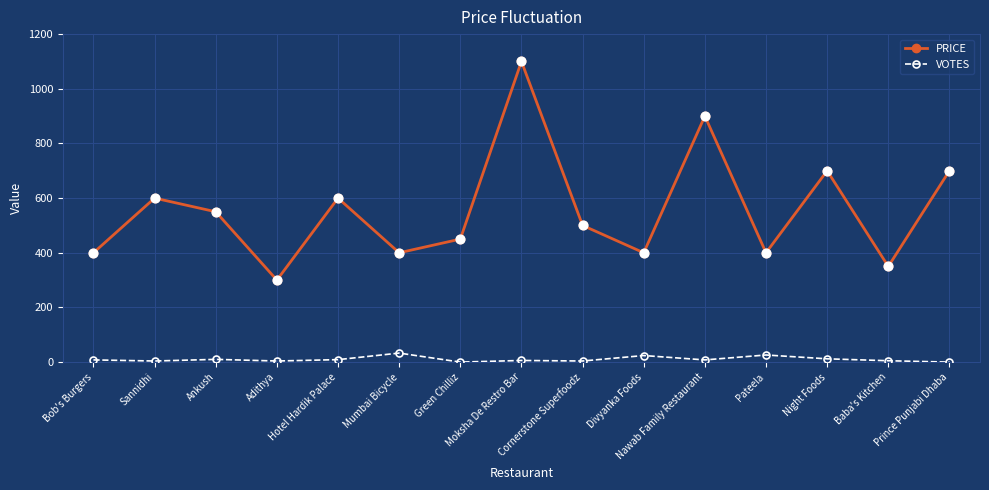

Which series has the largest total across all categories?

PRICE